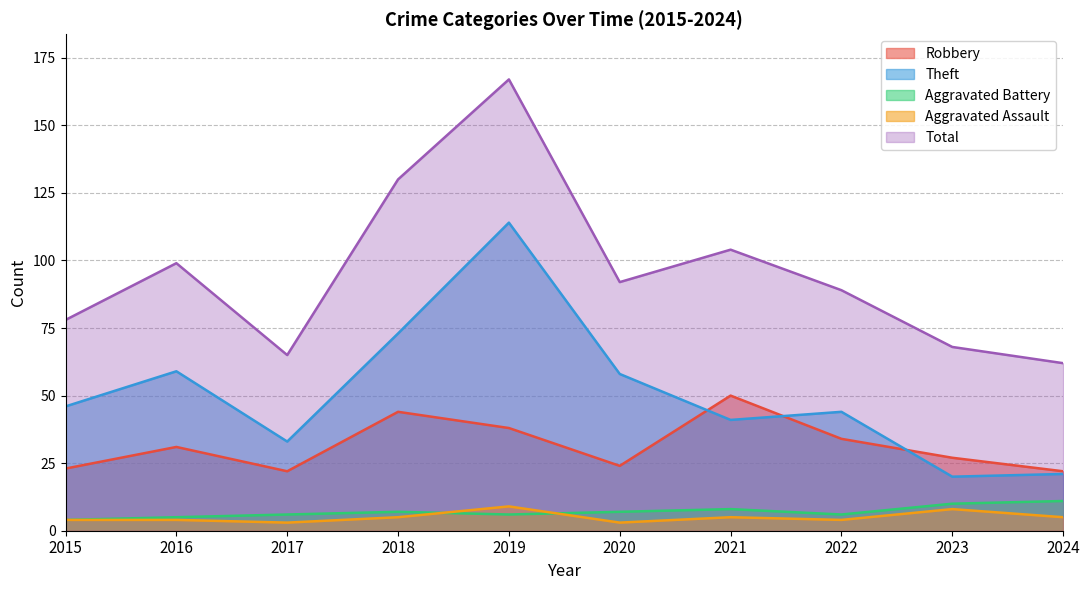

What is the sum of the Theft values at 2019 and 2018?

187